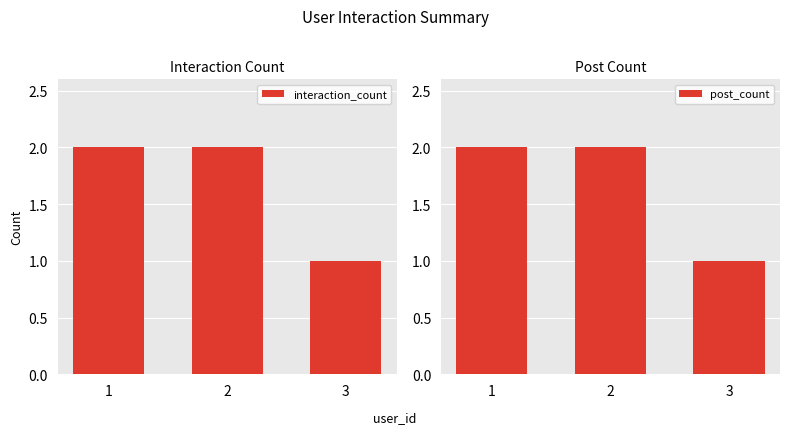

Where is post_count nearest to the value 1?

3